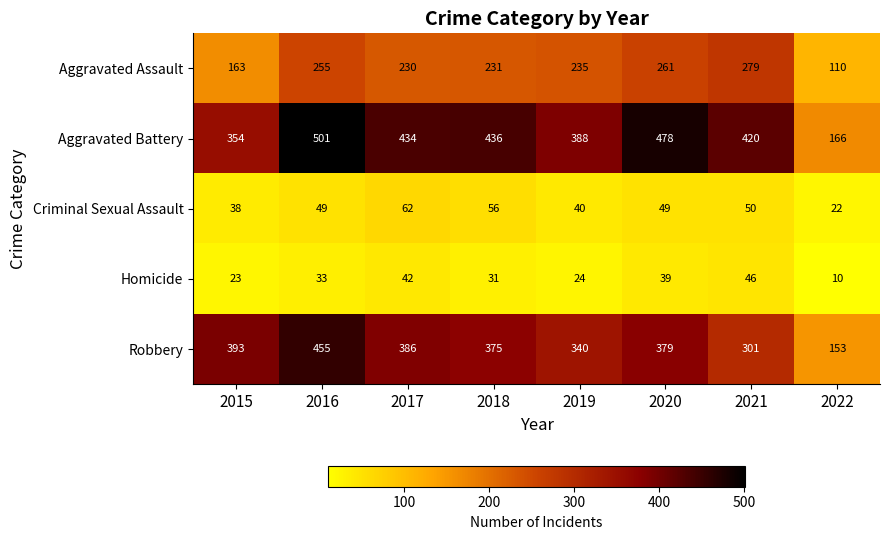

At which label is Criminal Sexual Assault closest to 42?

2019